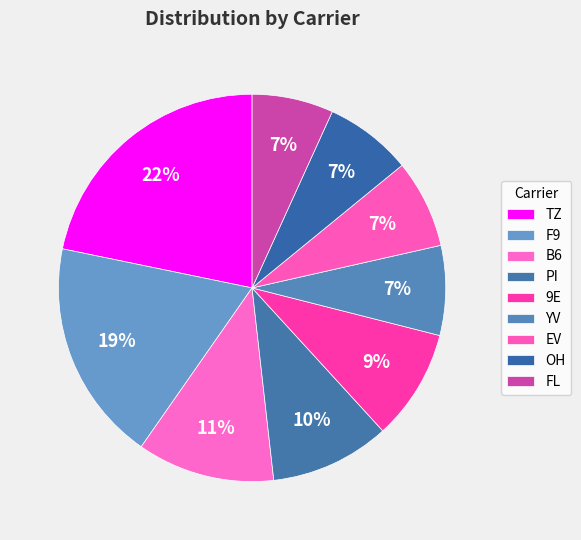

Which category has the smallest portion of the pie?

FL